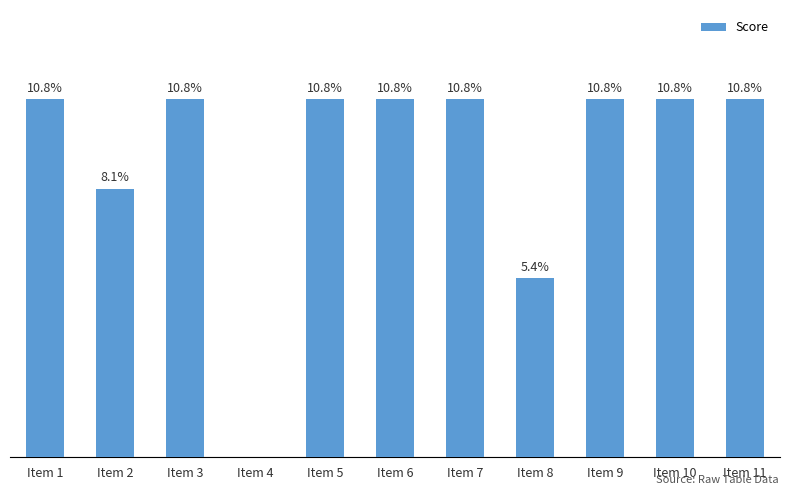

What is the ratio of the value at Item 6 to the value at Item 7?

1.0